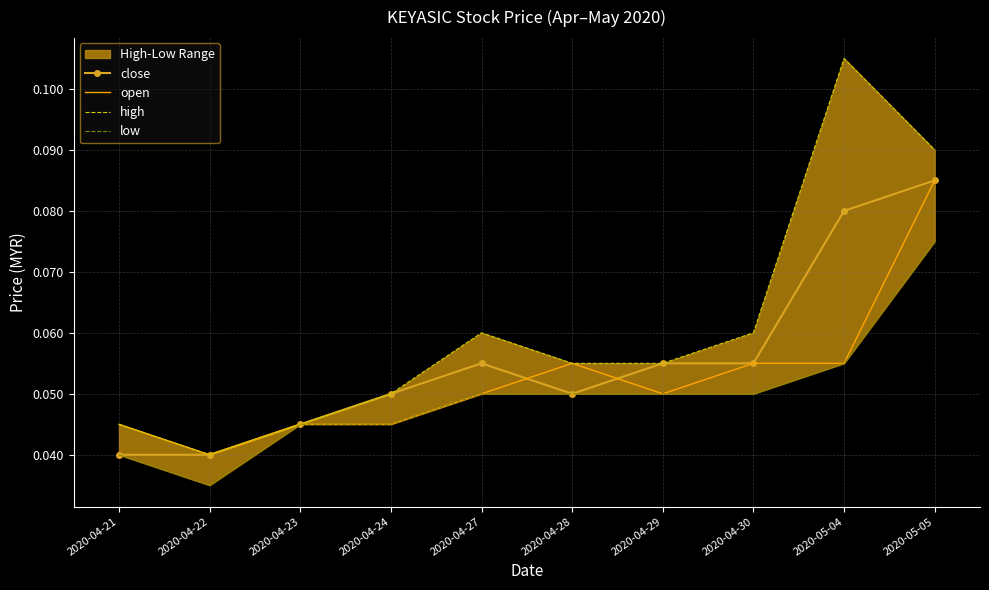

The high series shows 0.0 at 2020-04-24. True or false?

False